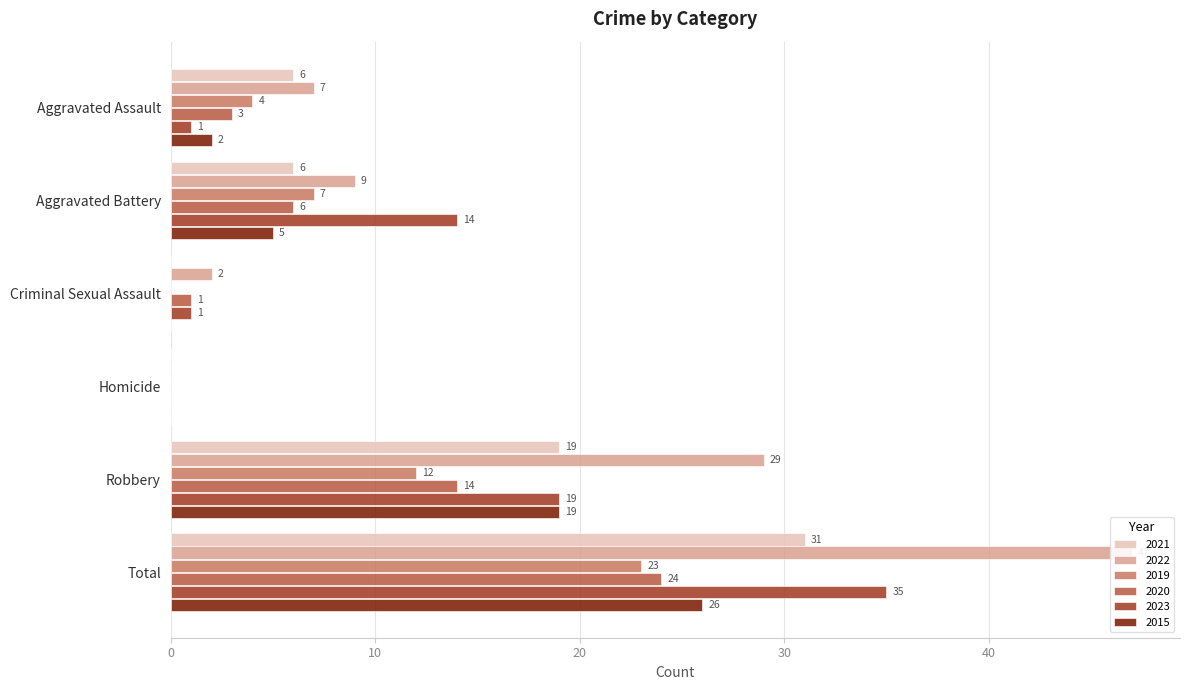

Reading left to right, transcribe all the data shown in this chart.

2021: Aggravated Assault=6	Aggravated Battery=6	Criminal Sexual Assault=0	Homicide=0	Robbery=19	Total=31
2022: Aggravated Assault=7	Aggravated Battery=9	Criminal Sexual Assault=2	Homicide=0	Robbery=29	Total=47
2019: Aggravated Assault=4	Aggravated Battery=7	Criminal Sexual Assault=0	Homicide=0	Robbery=12	Total=23
2020: Aggravated Assault=3	Aggravated Battery=6	Criminal Sexual Assault=1	Homicide=0	Robbery=14	Total=24
2023: Aggravated Assault=1	Aggravated Battery=14	Criminal Sexual Assault=1	Homicide=0	Robbery=19	Total=35
2015: Aggravated Assault=2	Aggravated Battery=5	Criminal Sexual Assault=0	Homicide=0	Robbery=19	Total=26